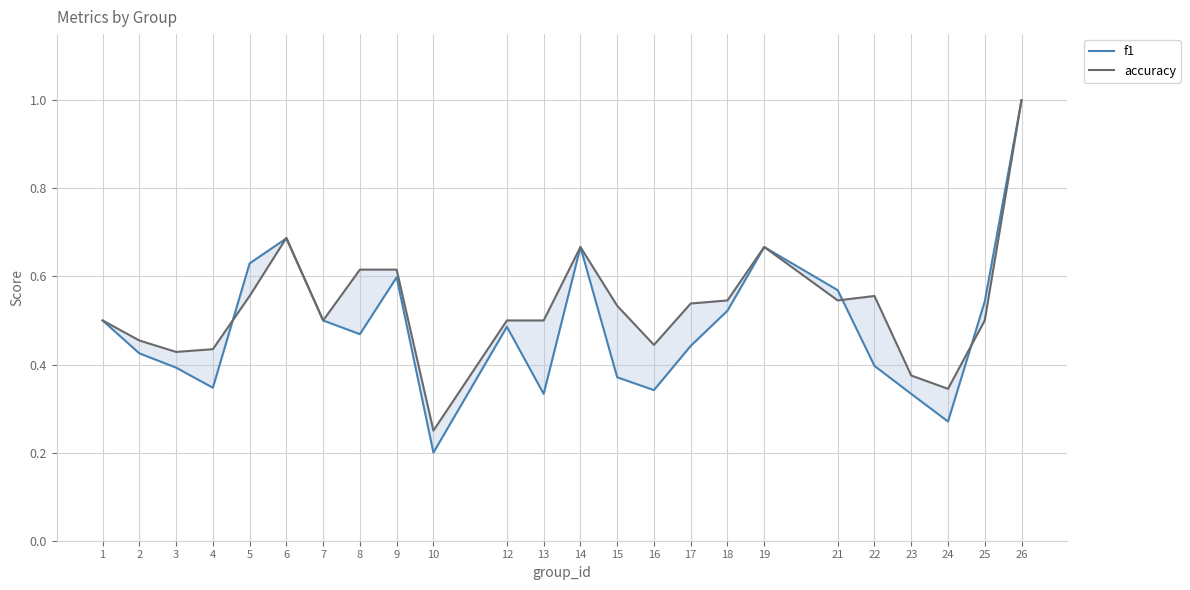

Which has a higher value, 1 or 23?

1